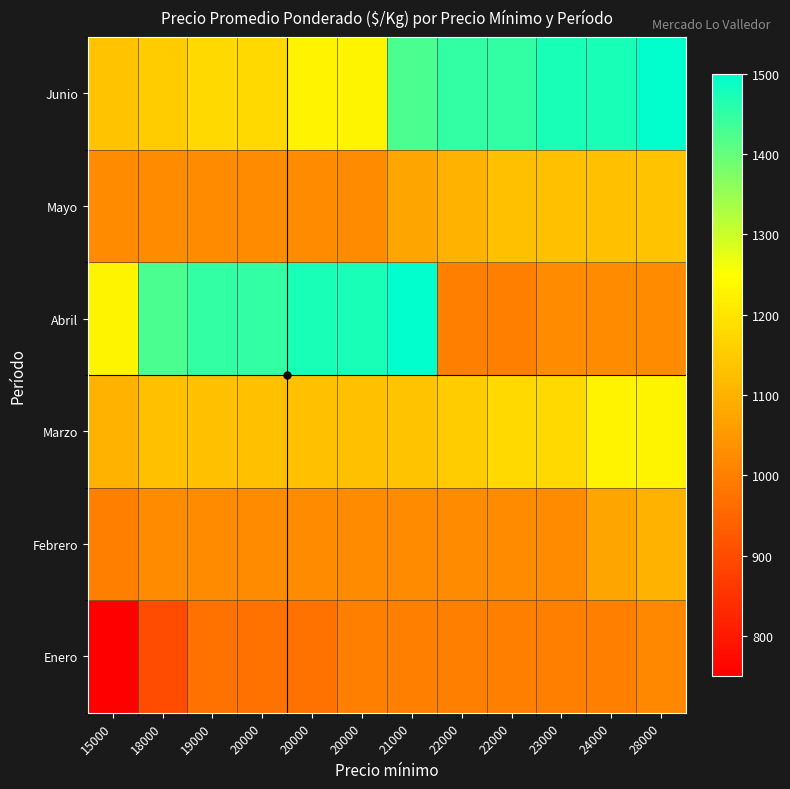

What is the total value across all series at 18000?

6650